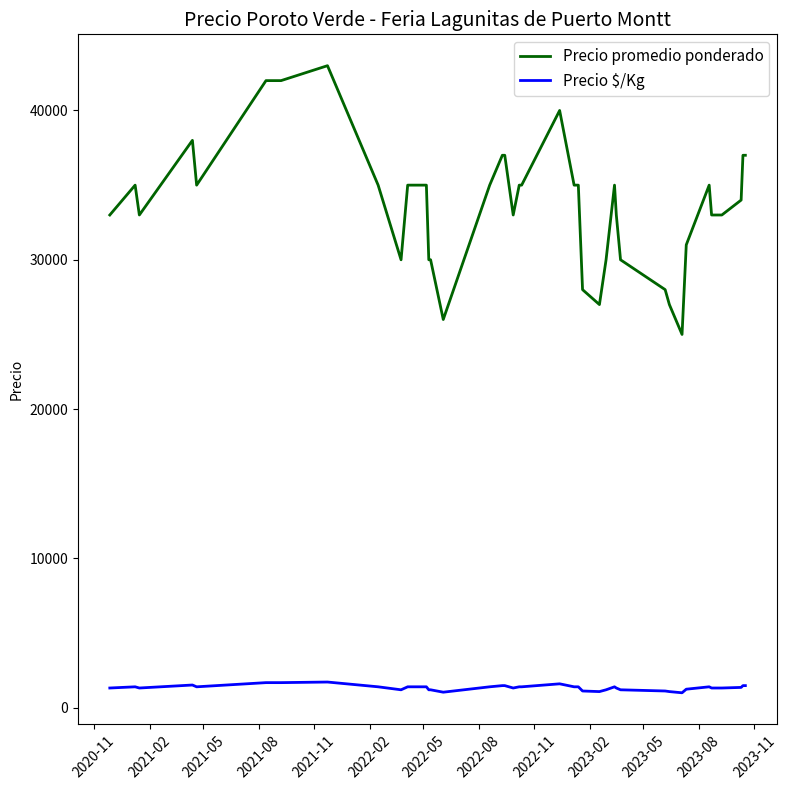

Which series has the largest range (max minus min)?

Precio promedio ponderado